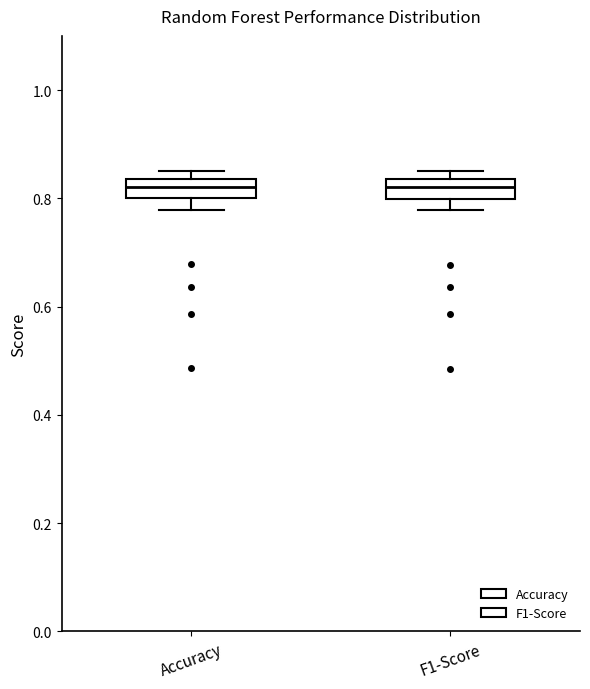

Where is the lower edge of the box for F1-Score on the y-axis? The values are not printed on the chart, so give them approximately, as read against the axis.

0.80